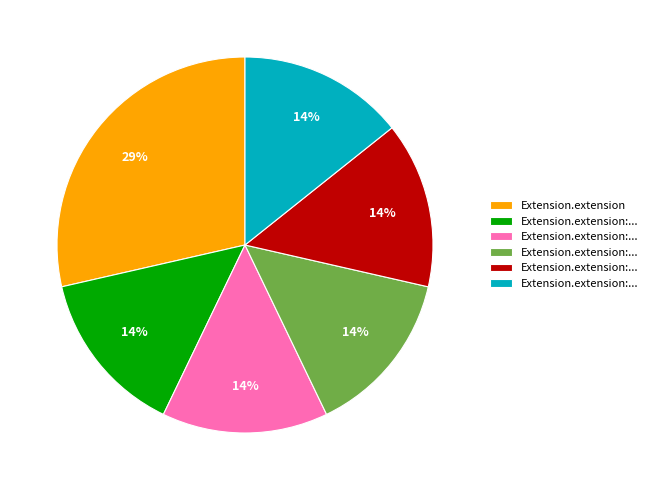

To the nearest percent, what is the average slice percentage?

17%